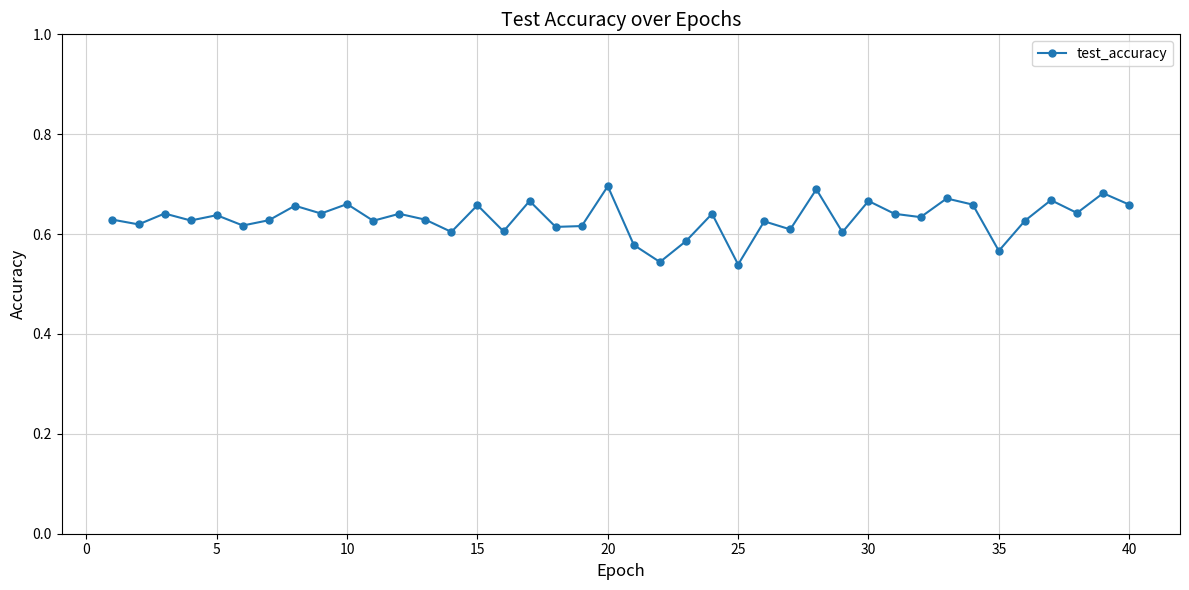

True or false: the data has more than 1 interior local peaks.

True